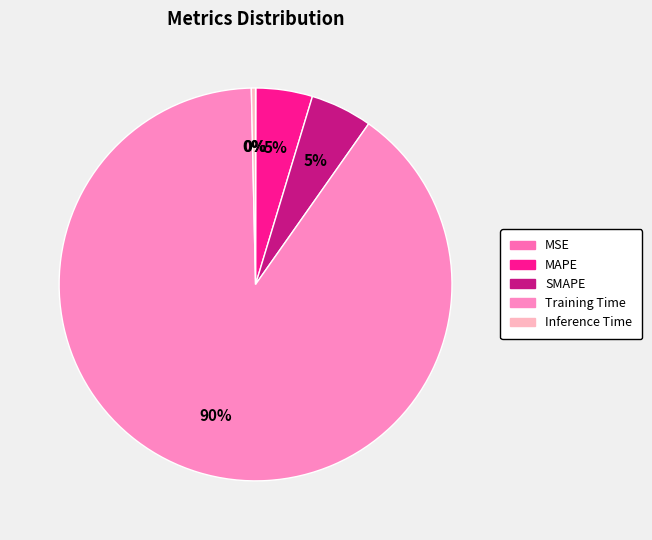

The SMAPE slice represents 15% of the pie. True or false?

False